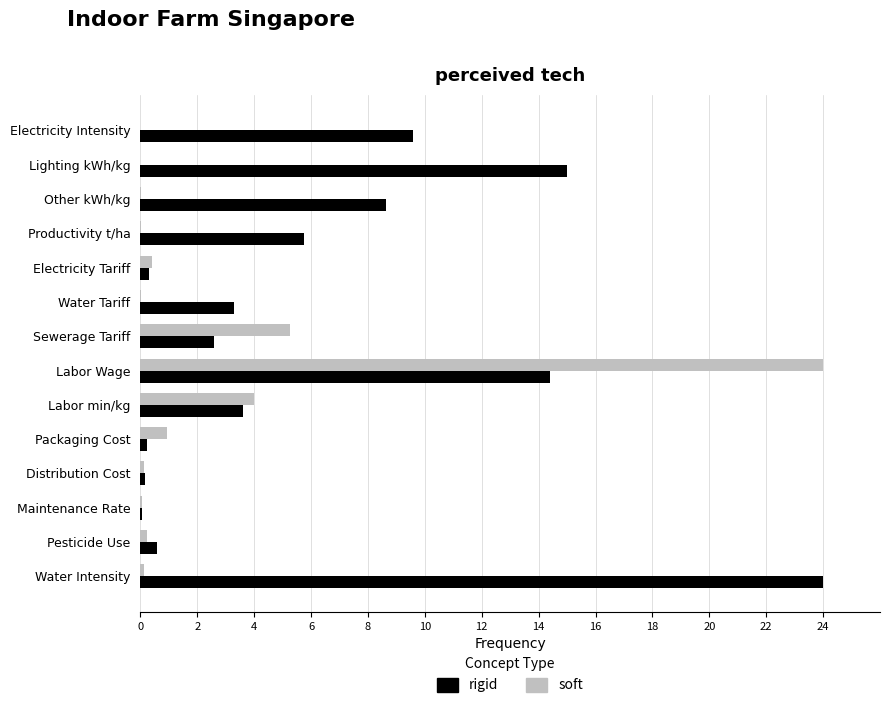

What is the sum of all rigid values?

88.2